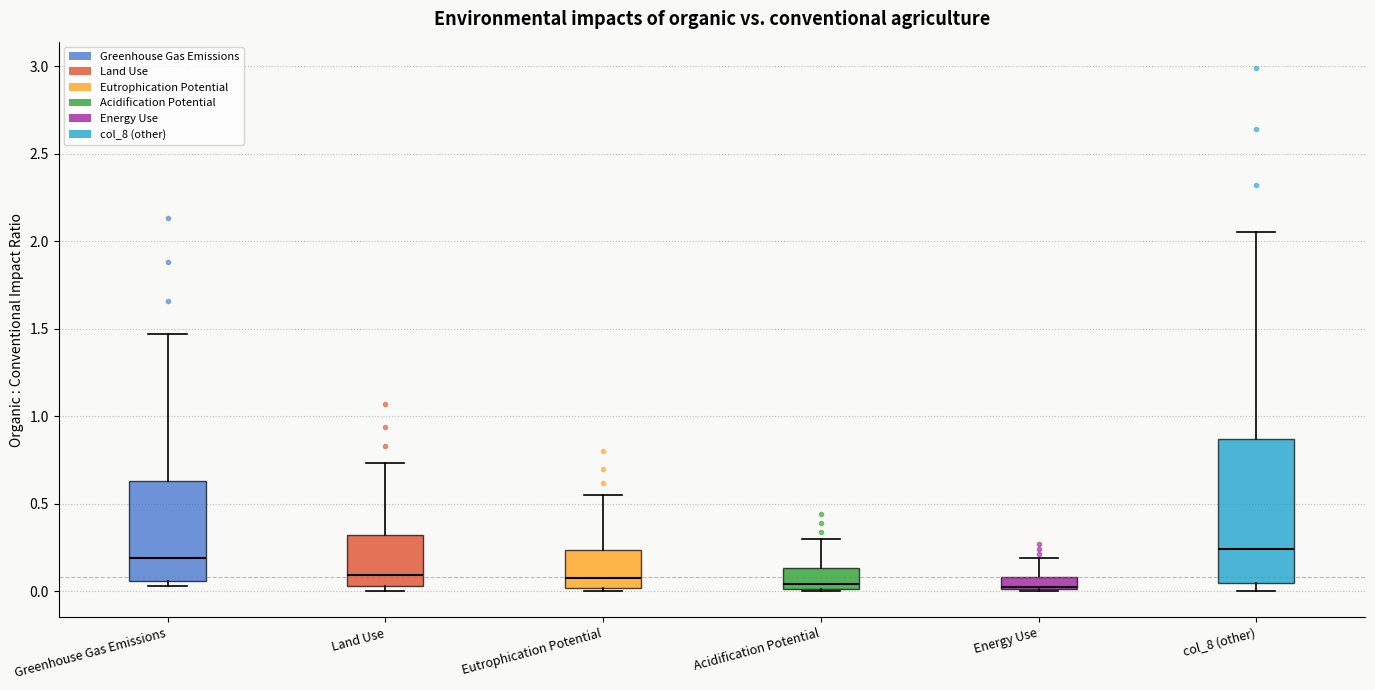

Which box is the tallest, from its lower edge to its upper edge?

col_8 (other)